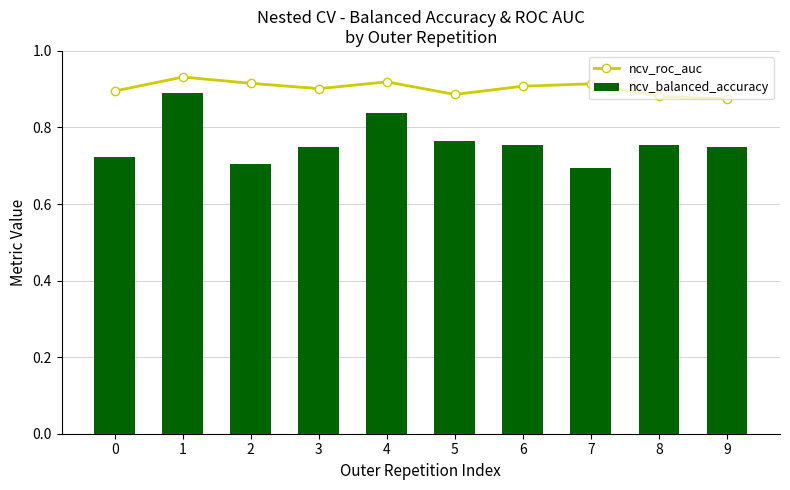

At 1, list the series in order from largest to smallest.

ncv_roc_auc, ncv_balanced_accuracy